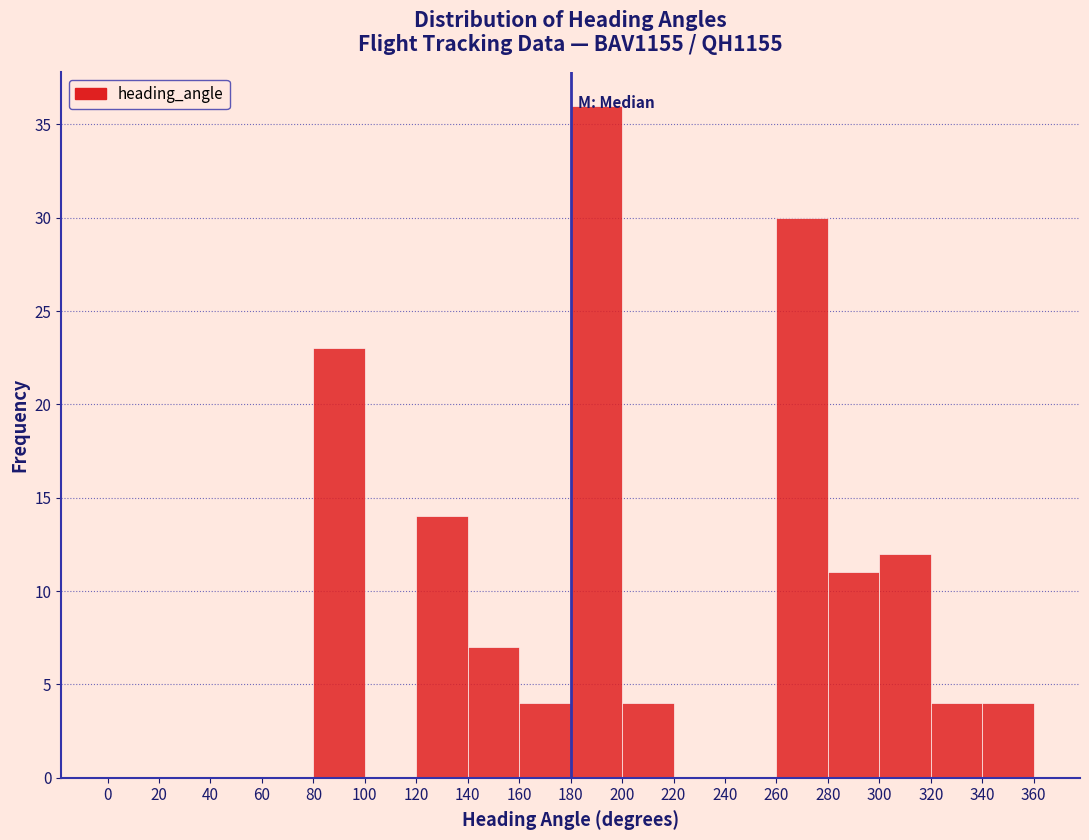

Reading left to right, transcribe this chart: for each bar, give the range it covers on the x-axis and its height. The values are not printed on the chart, so give them approximately, as read against the axis.

0 to 20: 0
20 to 40: 0
40 to 60: 0
60 to 80: 0
80 to 100: 23
100 to 120: 0
120 to 140: 14
140 to 160: 7
160 to 180: 4
180 to 200: 36
200 to 220: 4
220 to 240: 0
240 to 260: 0
260 to 280: 30
280 to 300: 11
300 to 320: 12
320 to 340: 4
340 to 360: 4